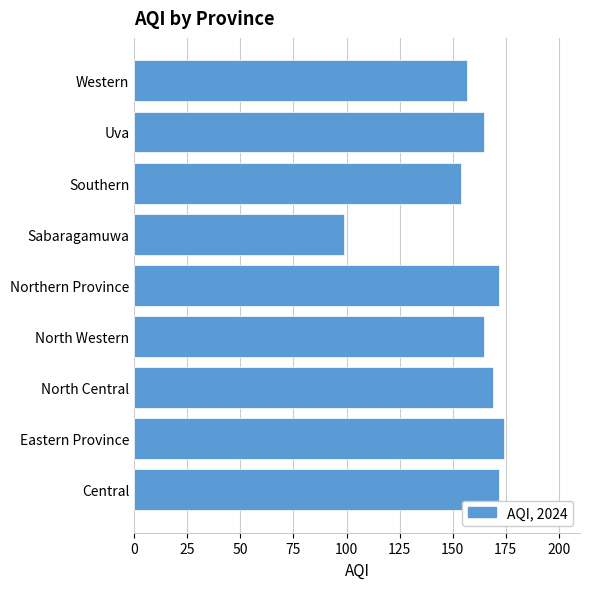

Is it true that the value at Sabaragamuwa is 68?

False